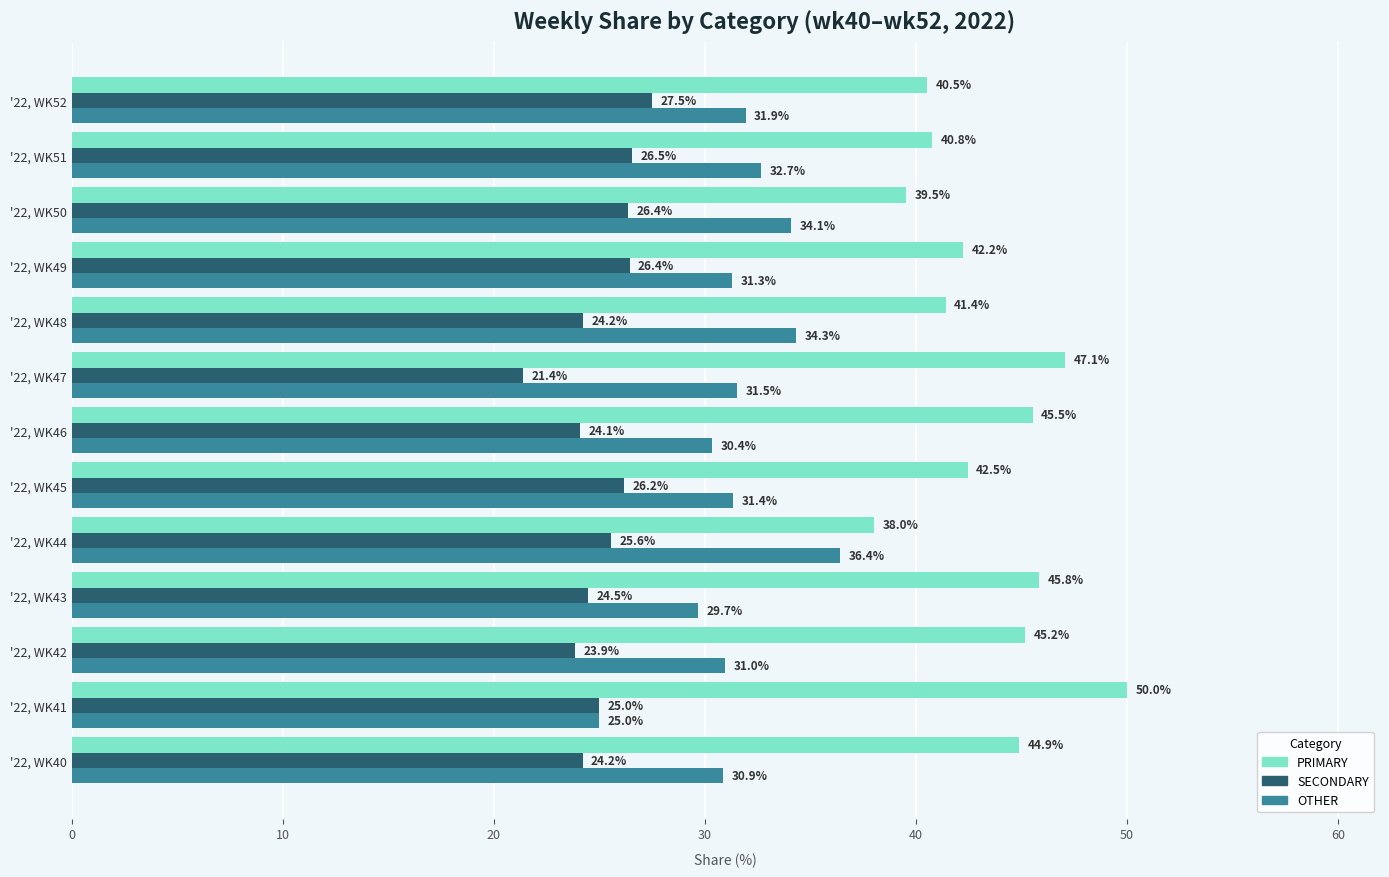

What are all the series names shown in the legend?

PRIMARY, SECONDARY, OTHER